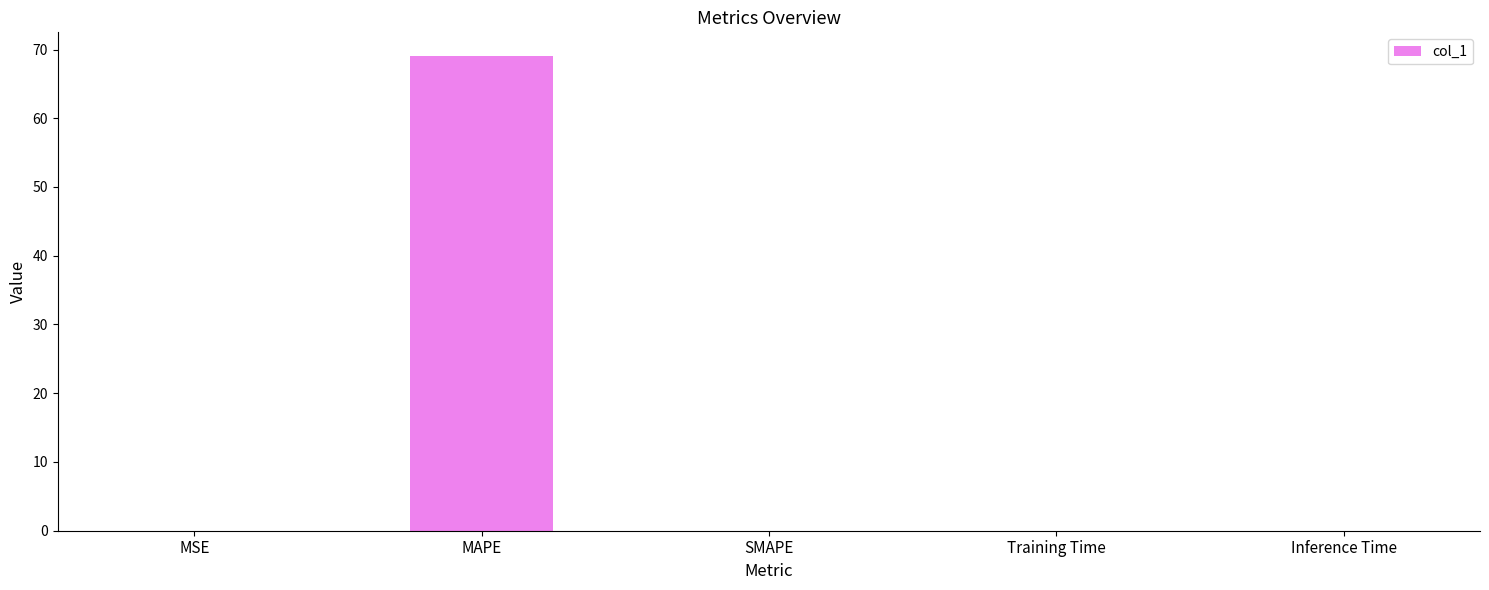

Is it true that the value at MSE is 0.0?

True